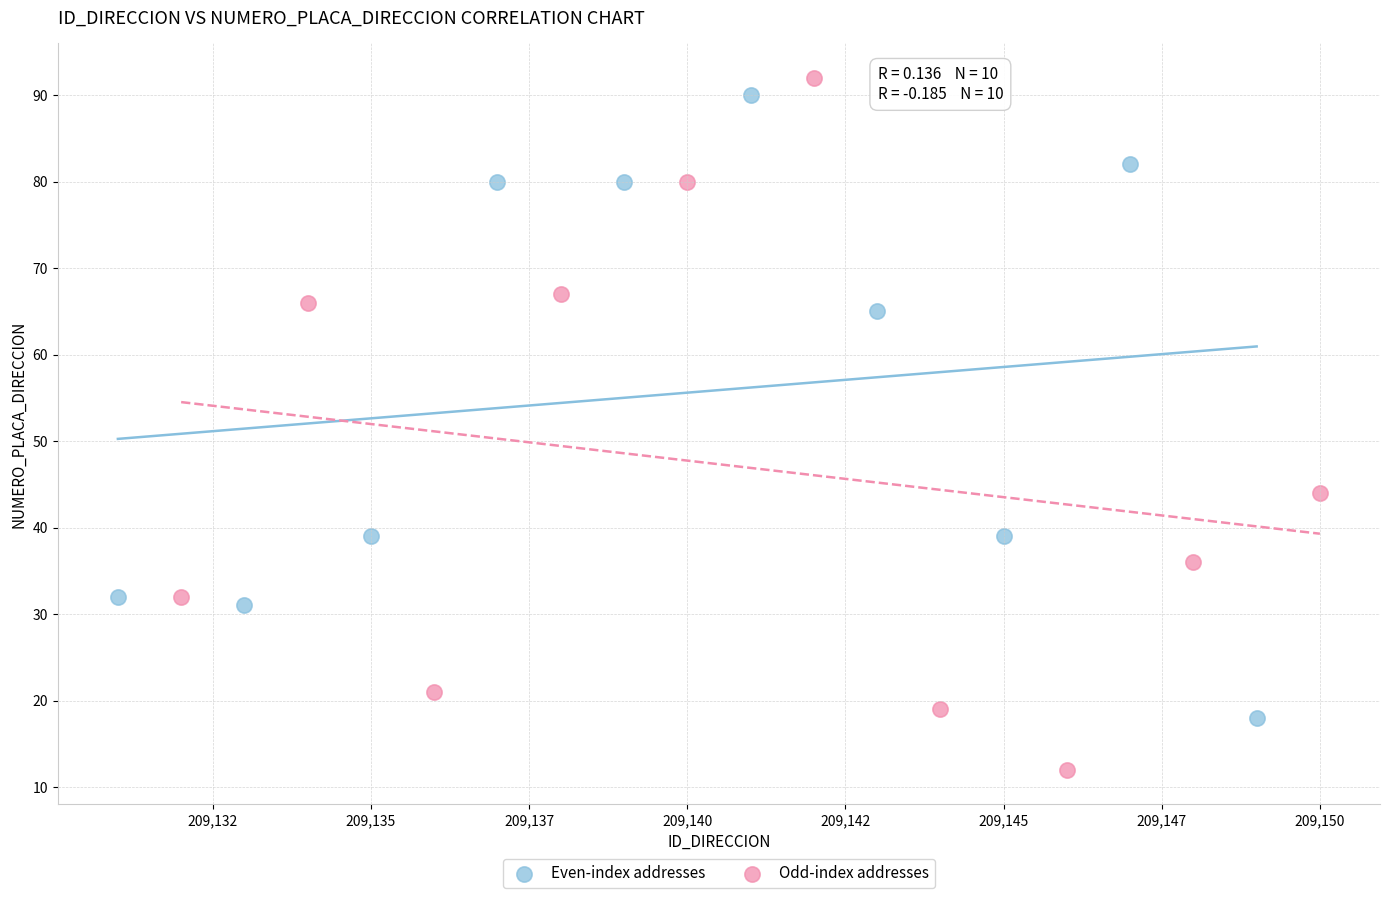

What are all the series names shown in the legend?

Even-index addresses, Odd-index addresses